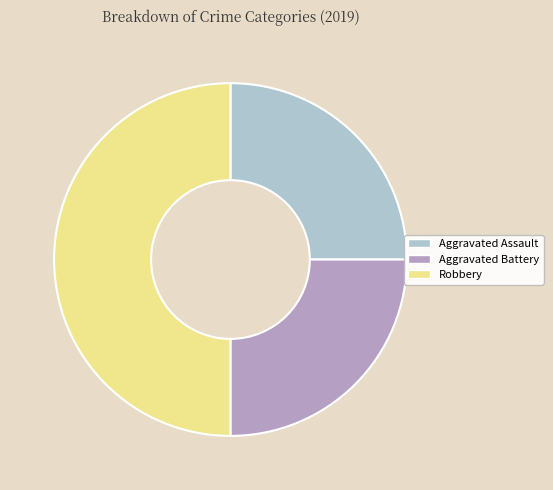

True or false: Aggravated Battery accounts for 25% of the total.

True